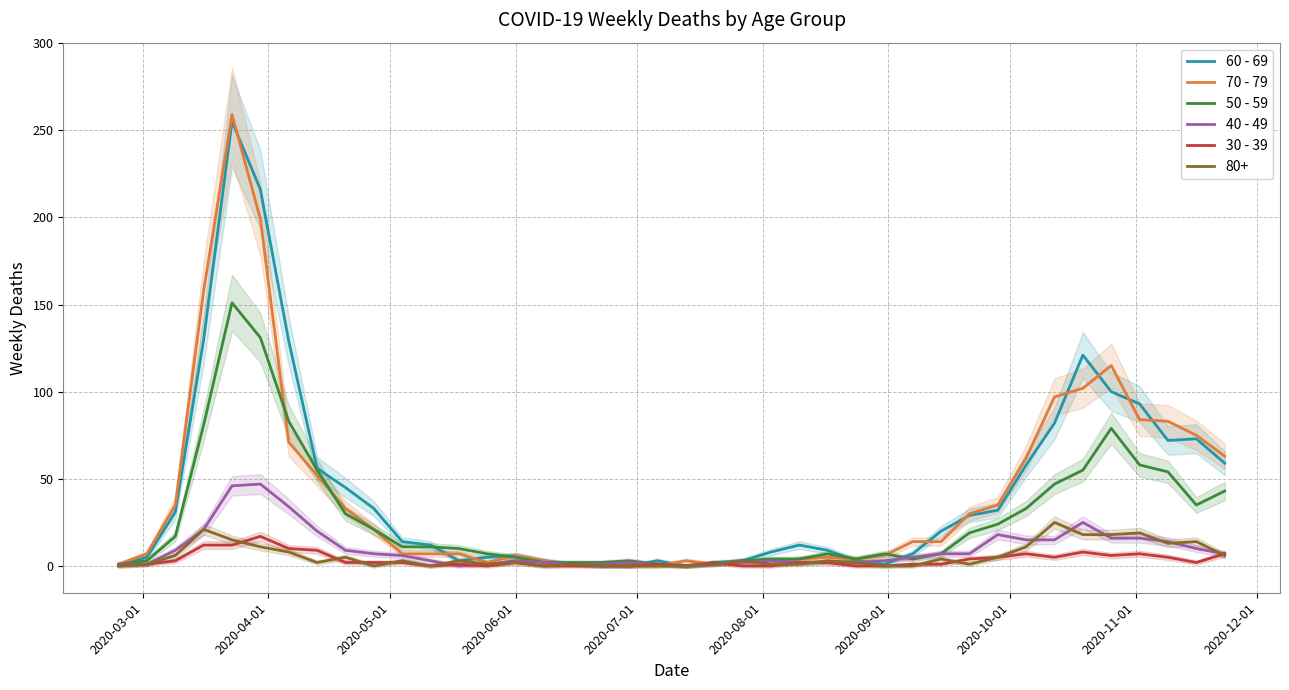

What is the value of the 40 - 49 point at the 10th from the left?

7